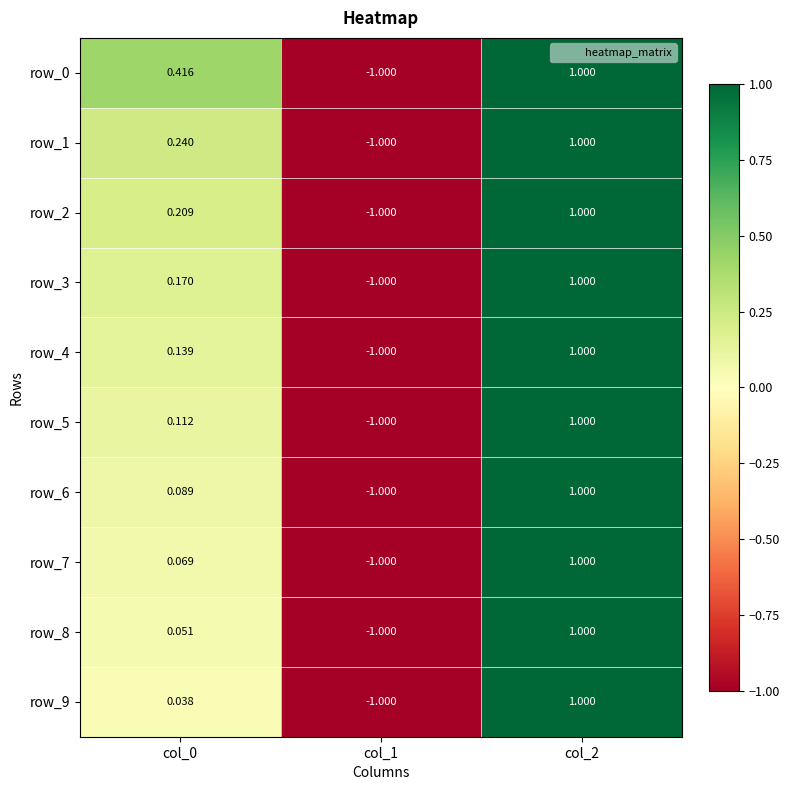

Is the value of row_3 at col_0 greater than the value of row_2 at col_2?

No